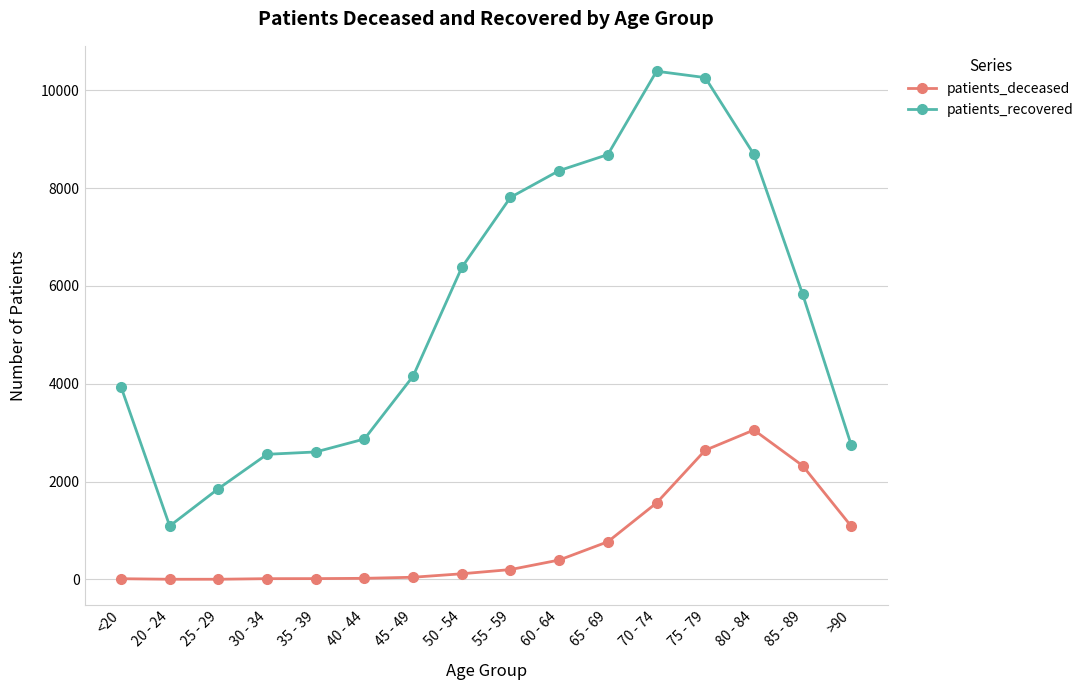

What are all the series names shown in the legend?

patients_deceased, patients_recovered